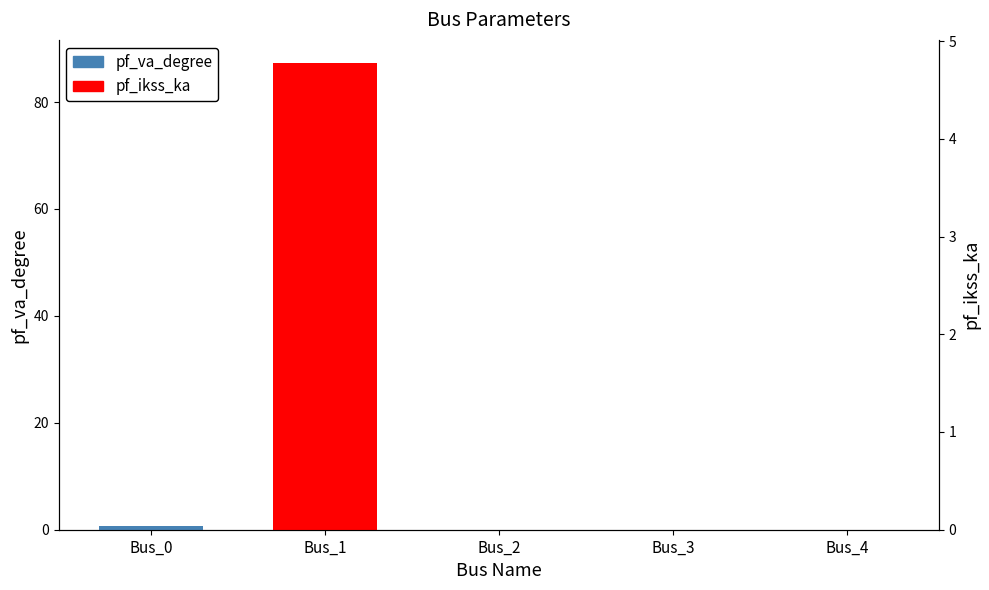

Does the chart contain any negative values?

No